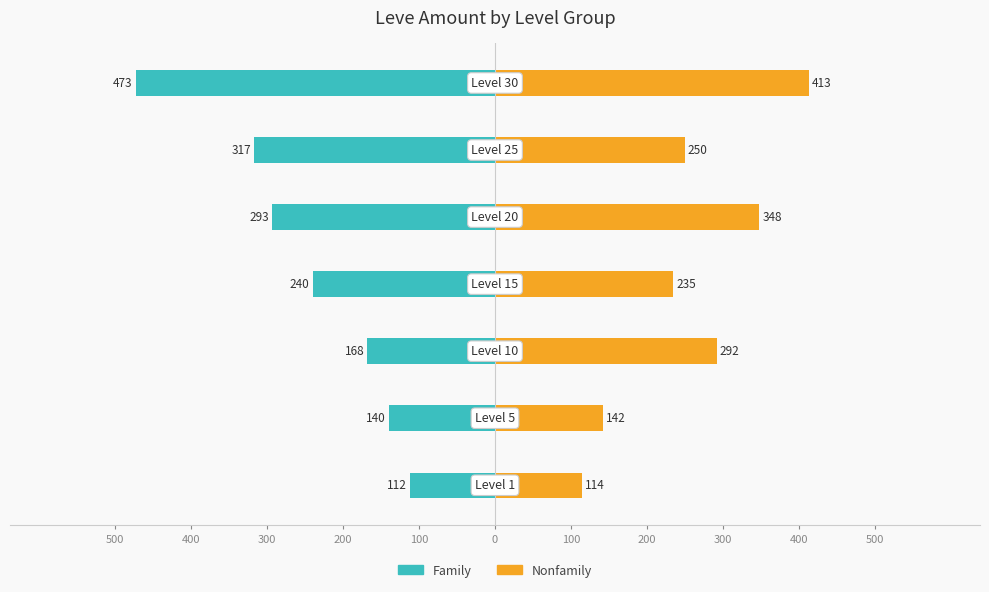

What are all the series names shown in the legend?

Family, Nonfamily